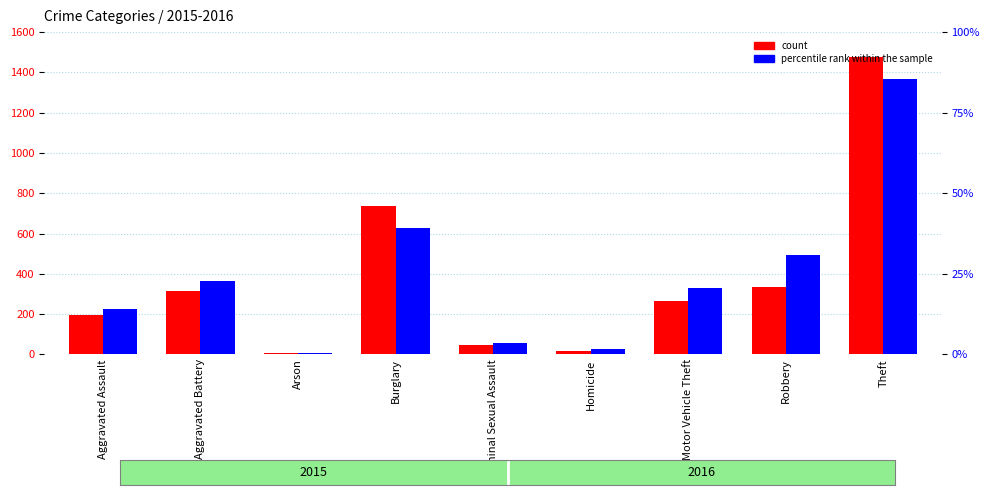

How many data points in percentile rank within the sample are above 20?

5